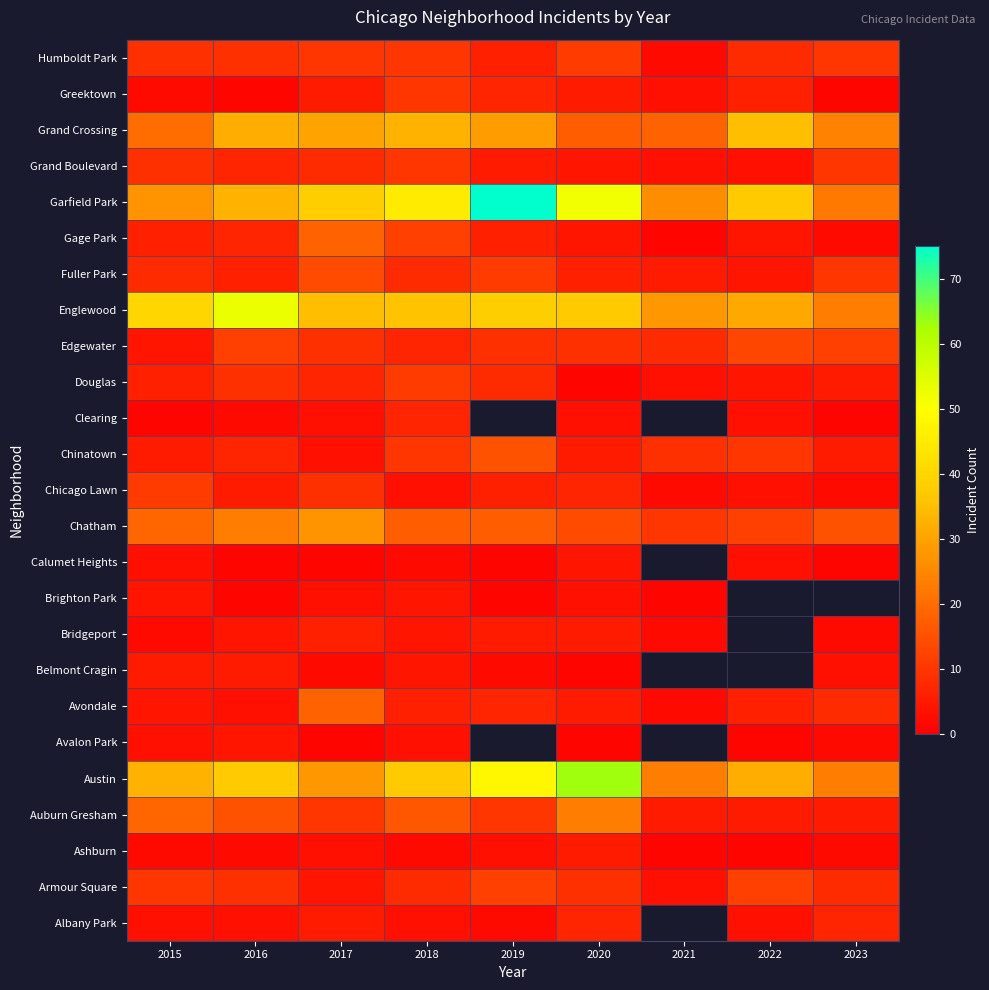

What is the highest value of the Chinatown series?

15.0